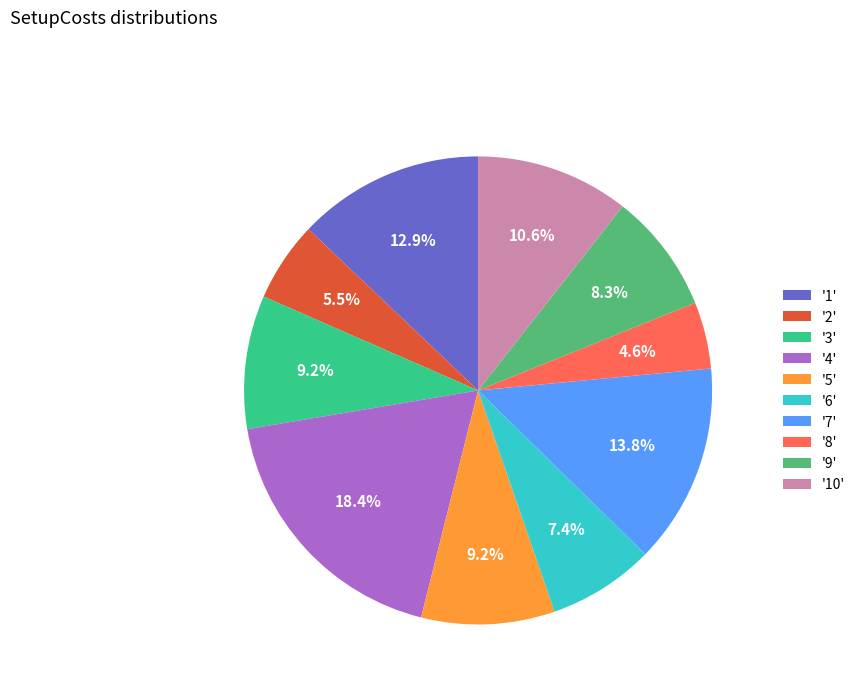

Does '7' represent more than half of the total?

No